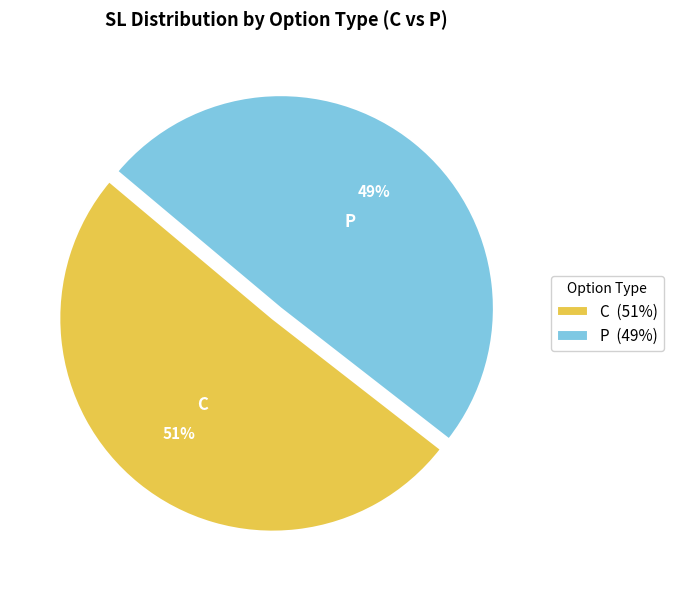

Does any single category account for the majority?

Yes